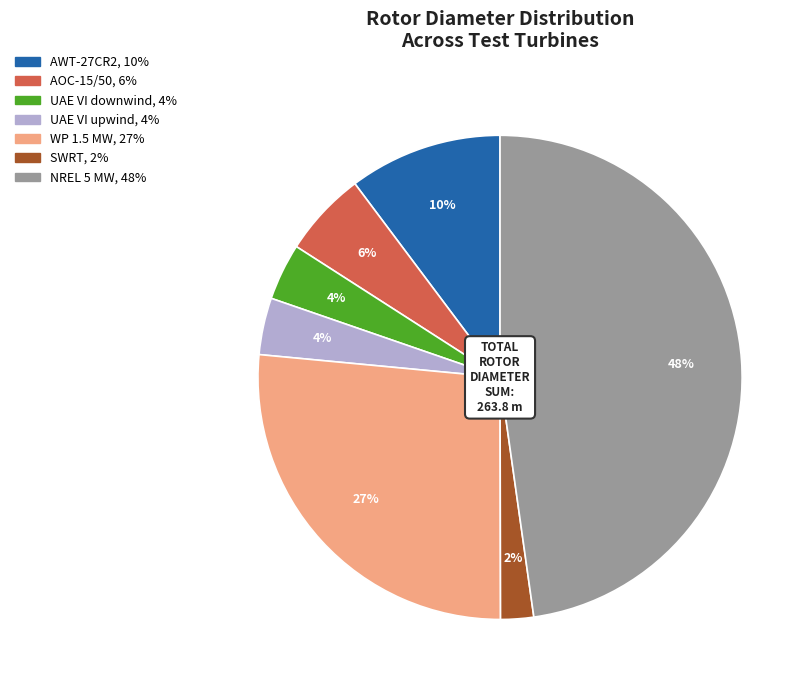

To the nearest percent, what is the average slice percentage?

14%